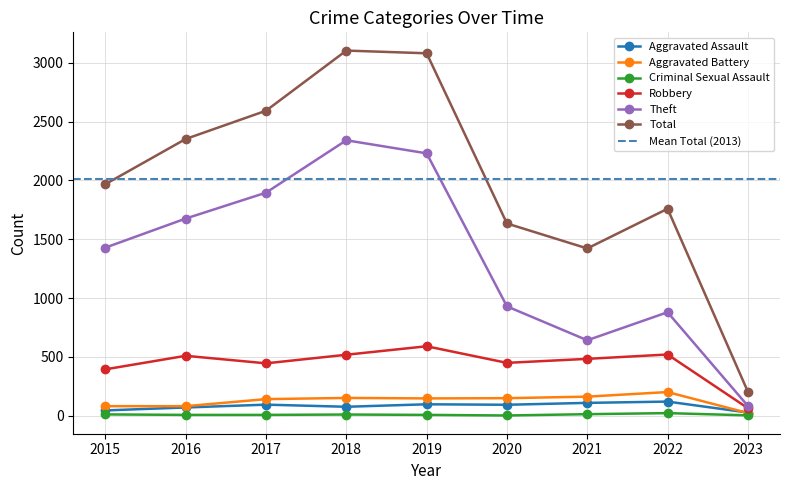

How many values in the Aggravated Battery series are below 148?

4